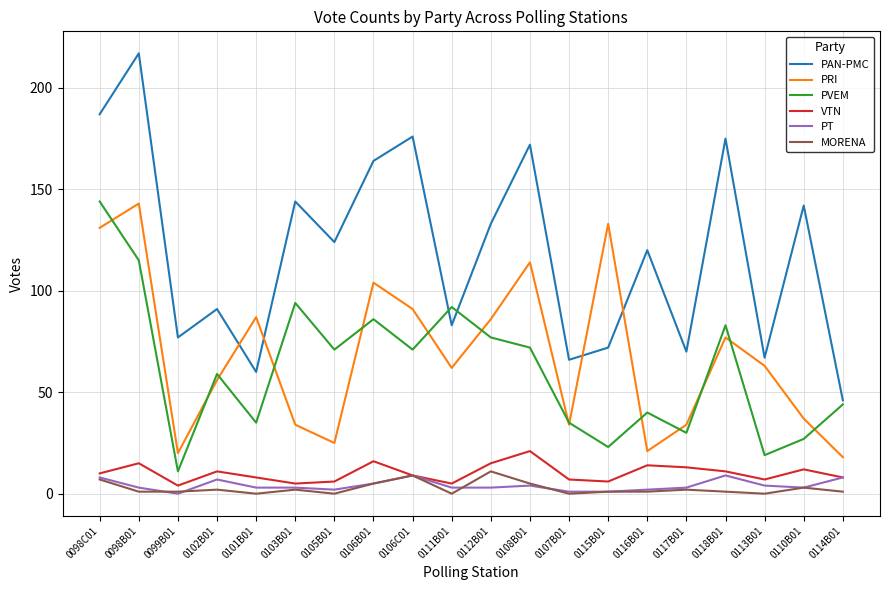

What is the maximum value for VTN?

21